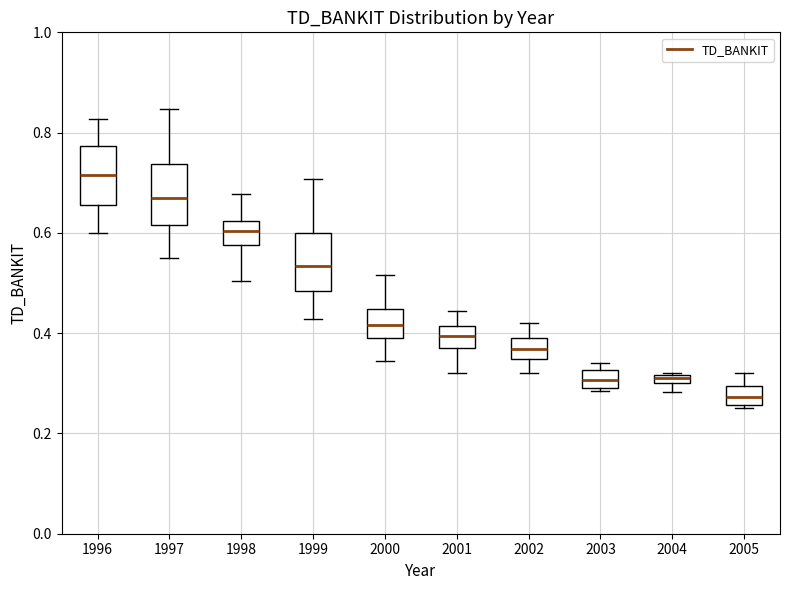

Which box's median line is the highest?

1996